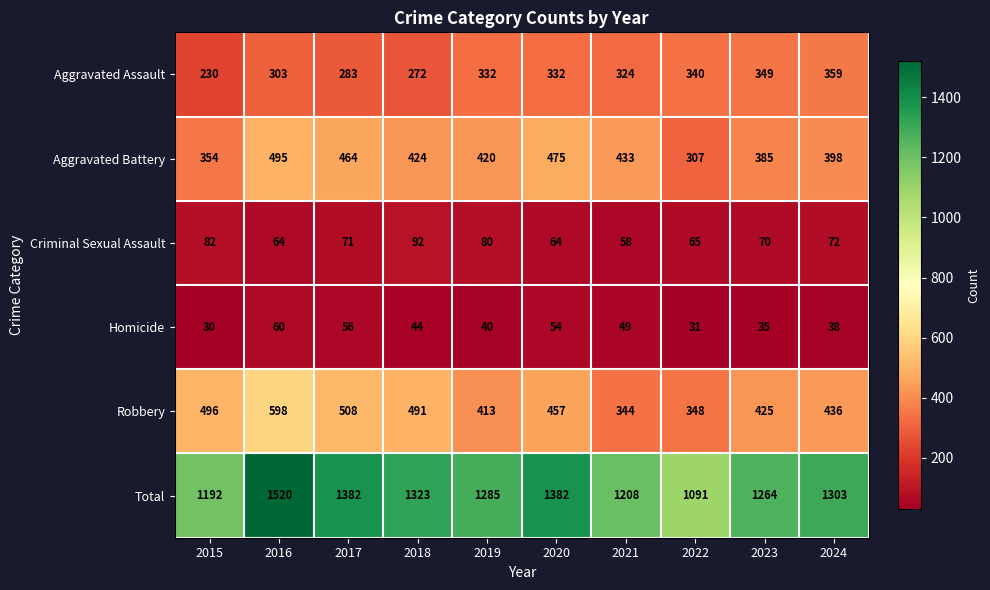

The value of Robbery at 2016 is 598. True or false?

True